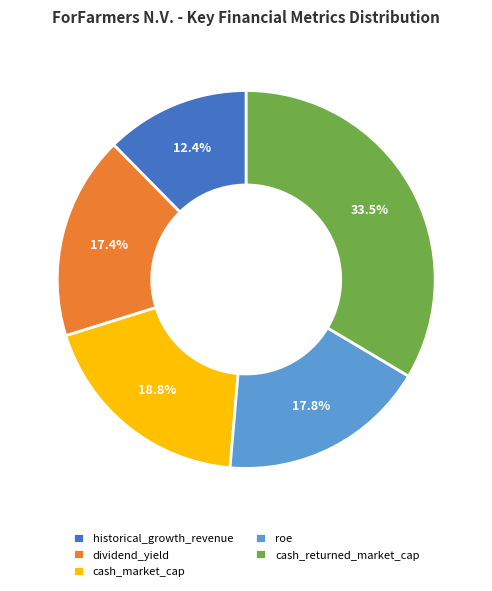

Which slice is the smallest?

historical_growth_revenue